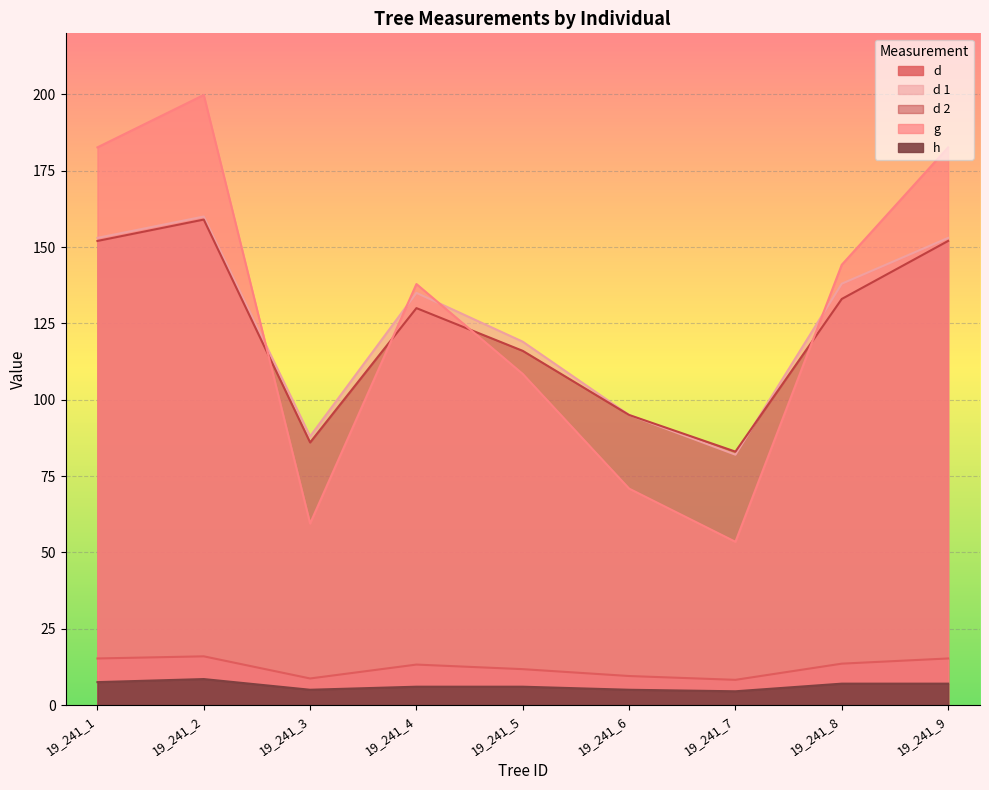

After their last crossing, which series has the higher values: d 1 or d 2?

d 1